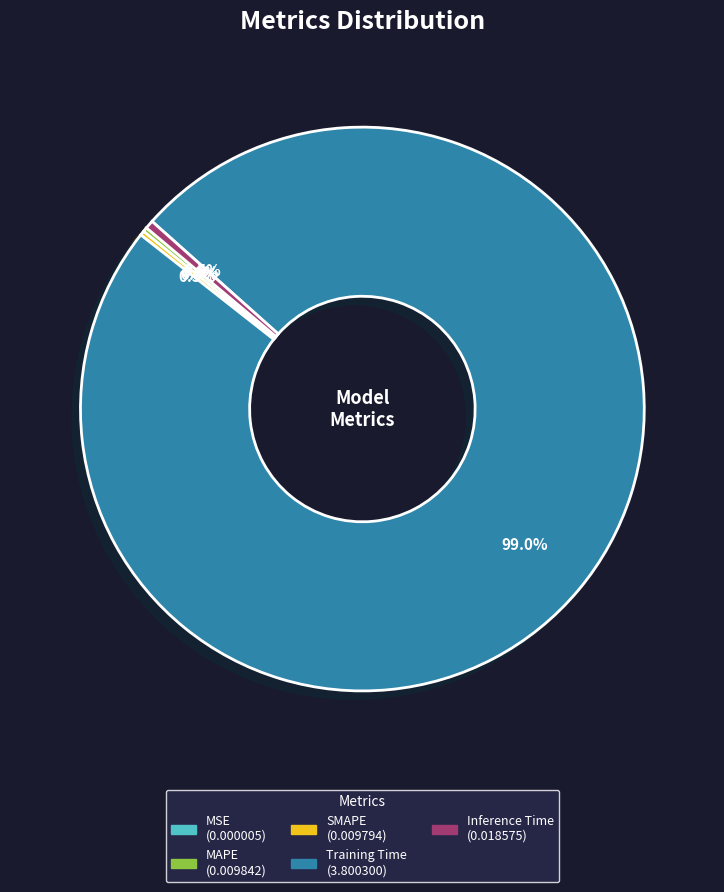

Which has a higher value, Training Time or Inference Time?

Training Time